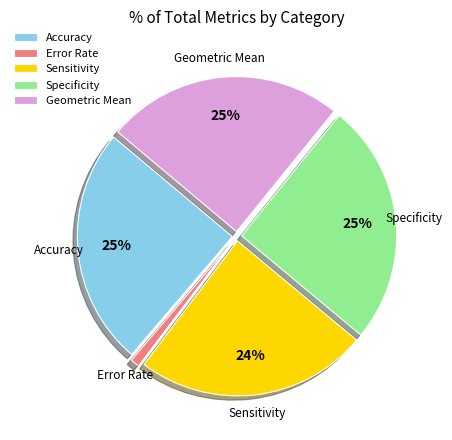

The Error Rate slice represents 11% of the pie. True or false?

False